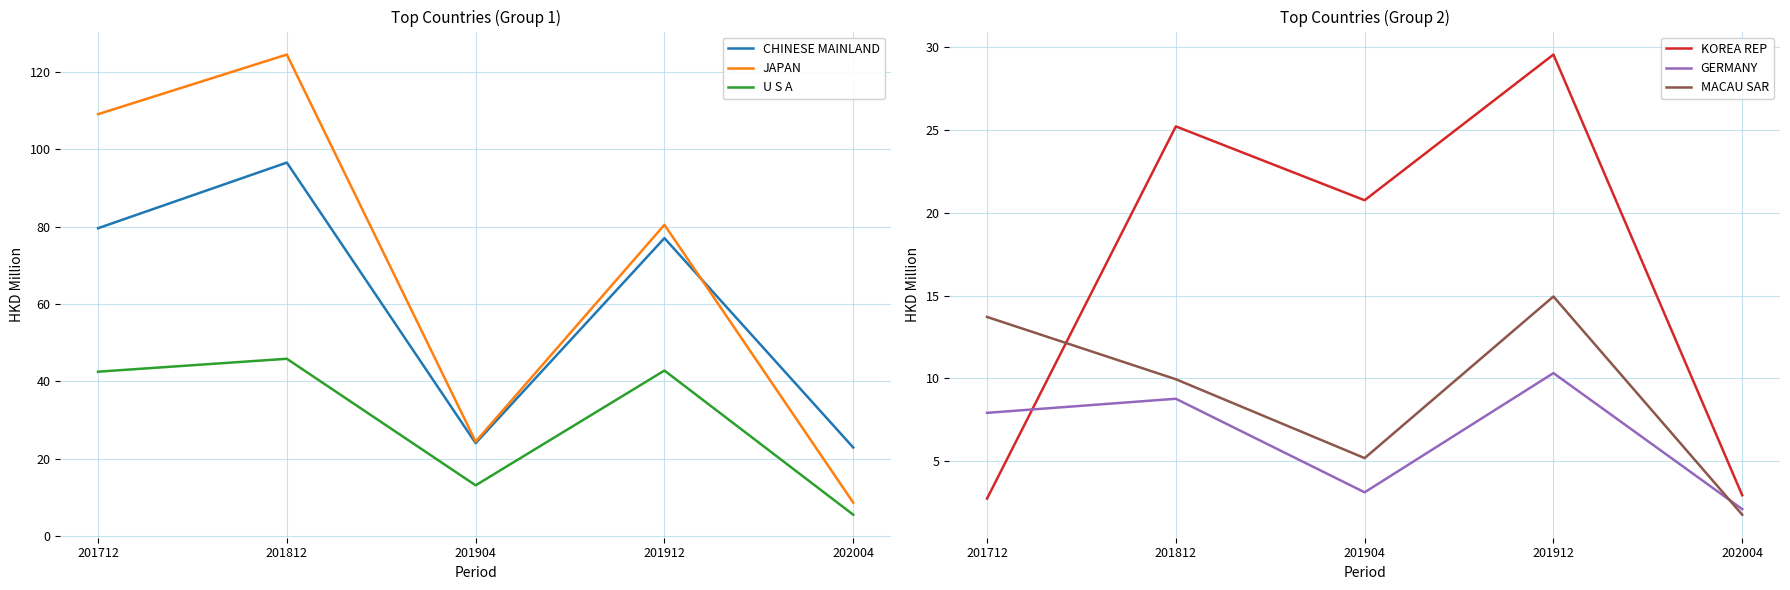

Is this an area chart (filled region under the line)?

No